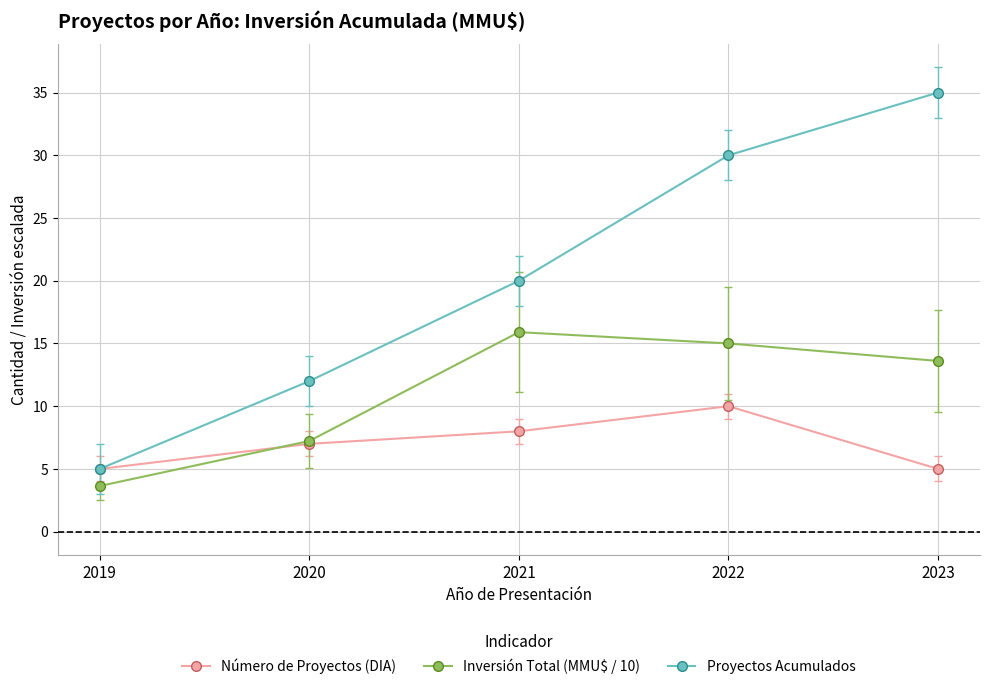

Which label corresponds to the largest value in the chart?

2023